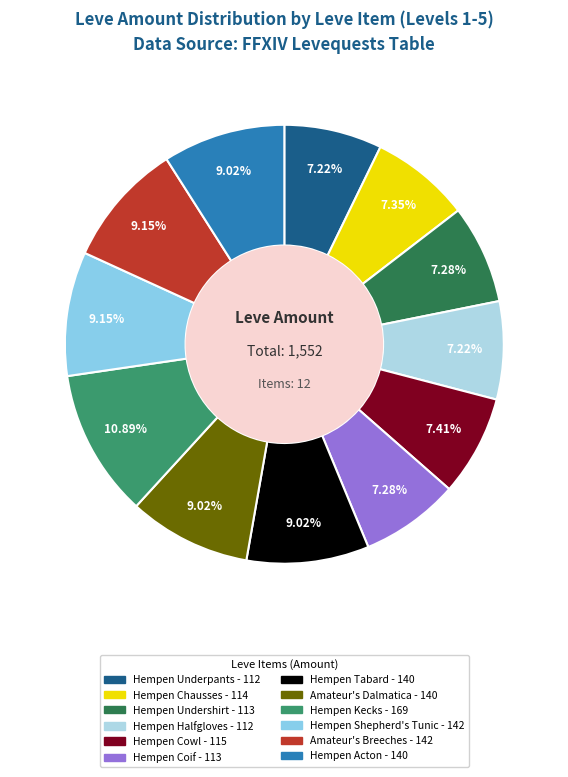

Does any single category account for the majority?

No